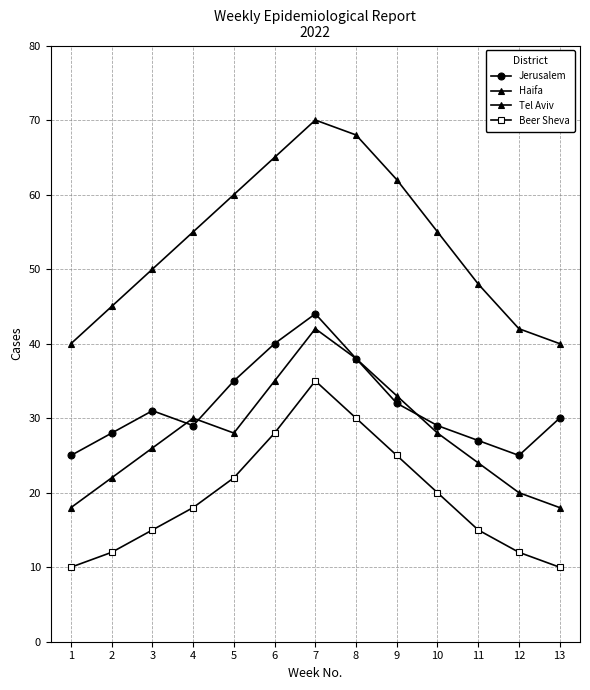

Count the number of categories in the chart.

13